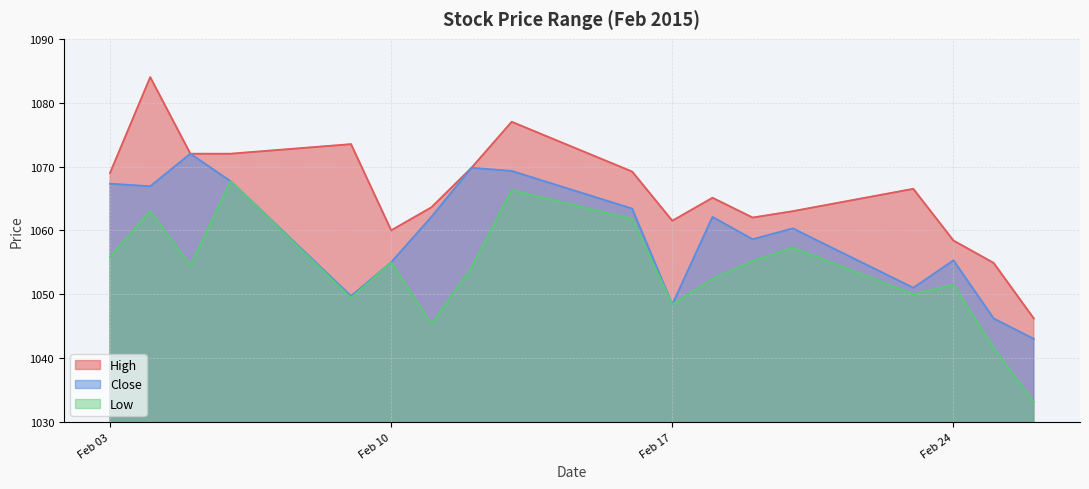

In Close, how many points are lower than both neighbors (excluding endpoints)?

5